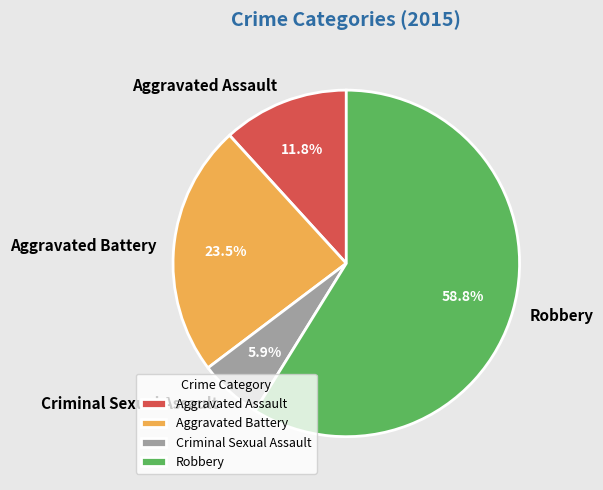

Which slice represents more than half of the pie?

Robbery